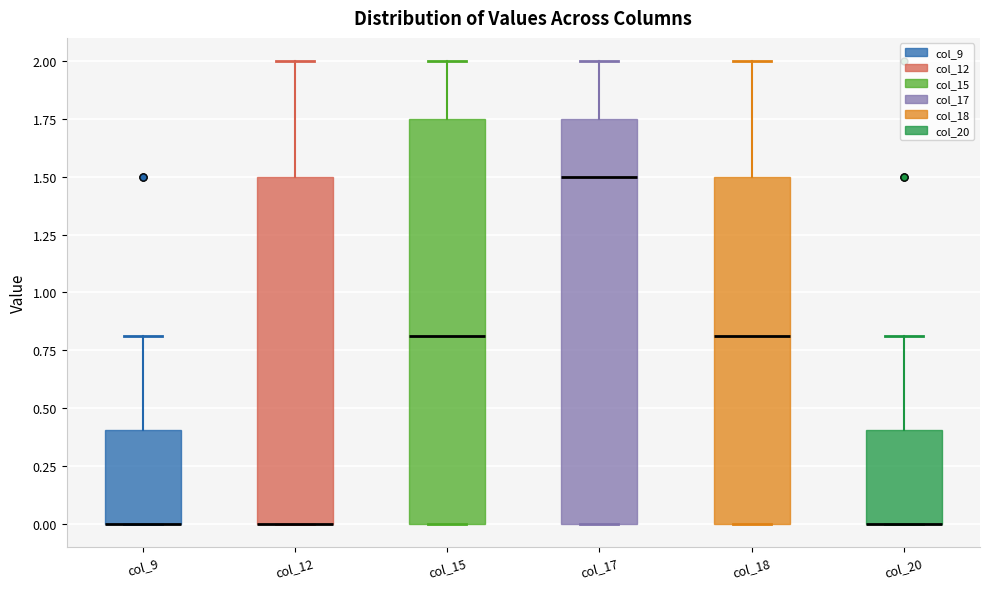

Where is the lower edge of the box for col_12 on the y-axis? The values are not printed on the chart, so give them approximately, as read against the axis.

0.00